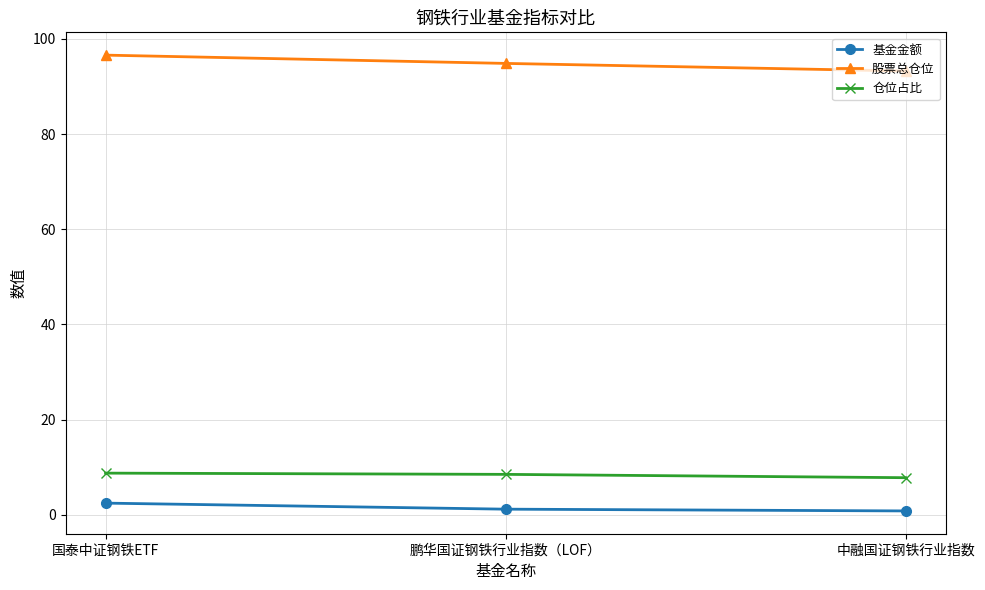

At 中融国证钢铁行业指数, list the series in order from largest to smallest.

股票总仓位, 仓位占比, 基金金额